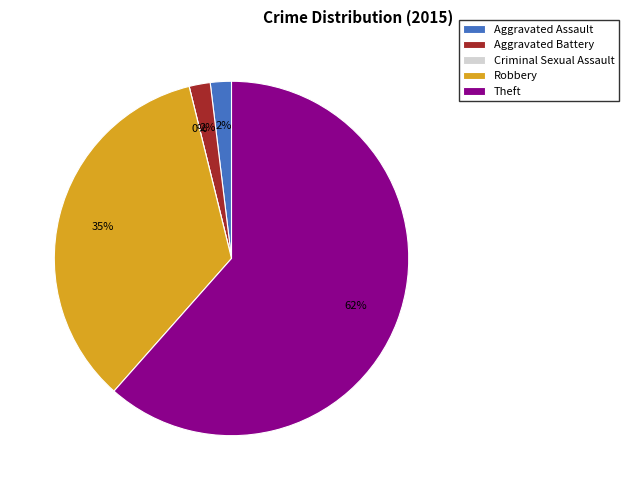

What is the largest slice in the pie chart?

Theft